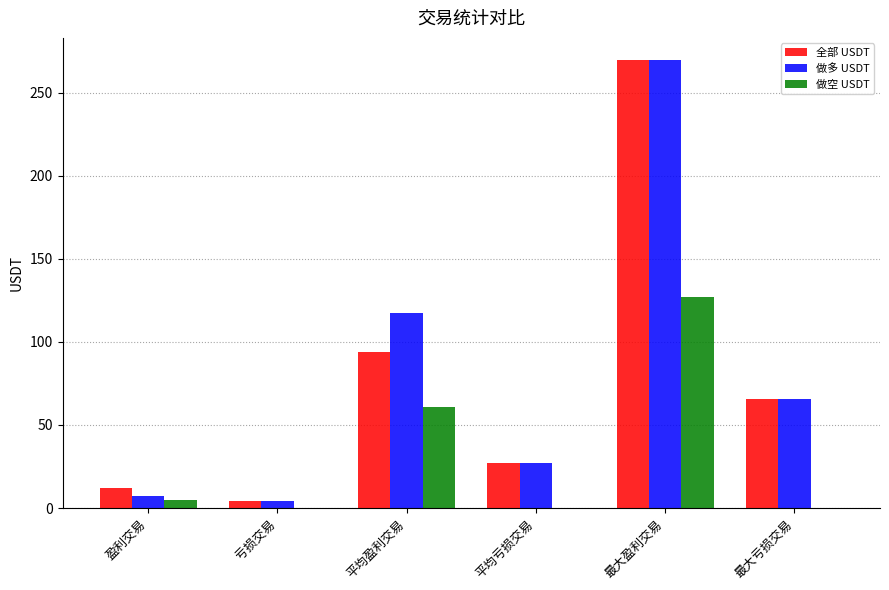

At which category is the sum across all series the highest?

最大盈利交易